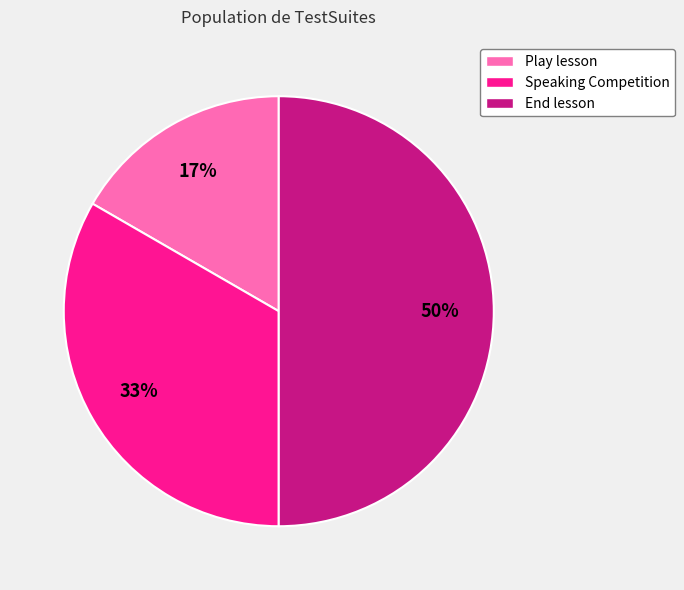

The Play lesson slice represents 17% of the pie. True or false?

True